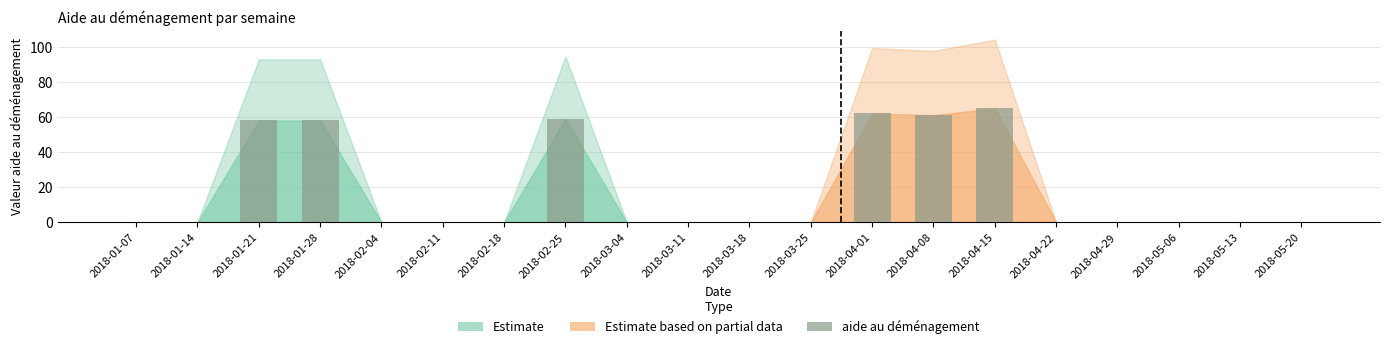

Read the value at 2018-04-01, to the nearest 10.

60